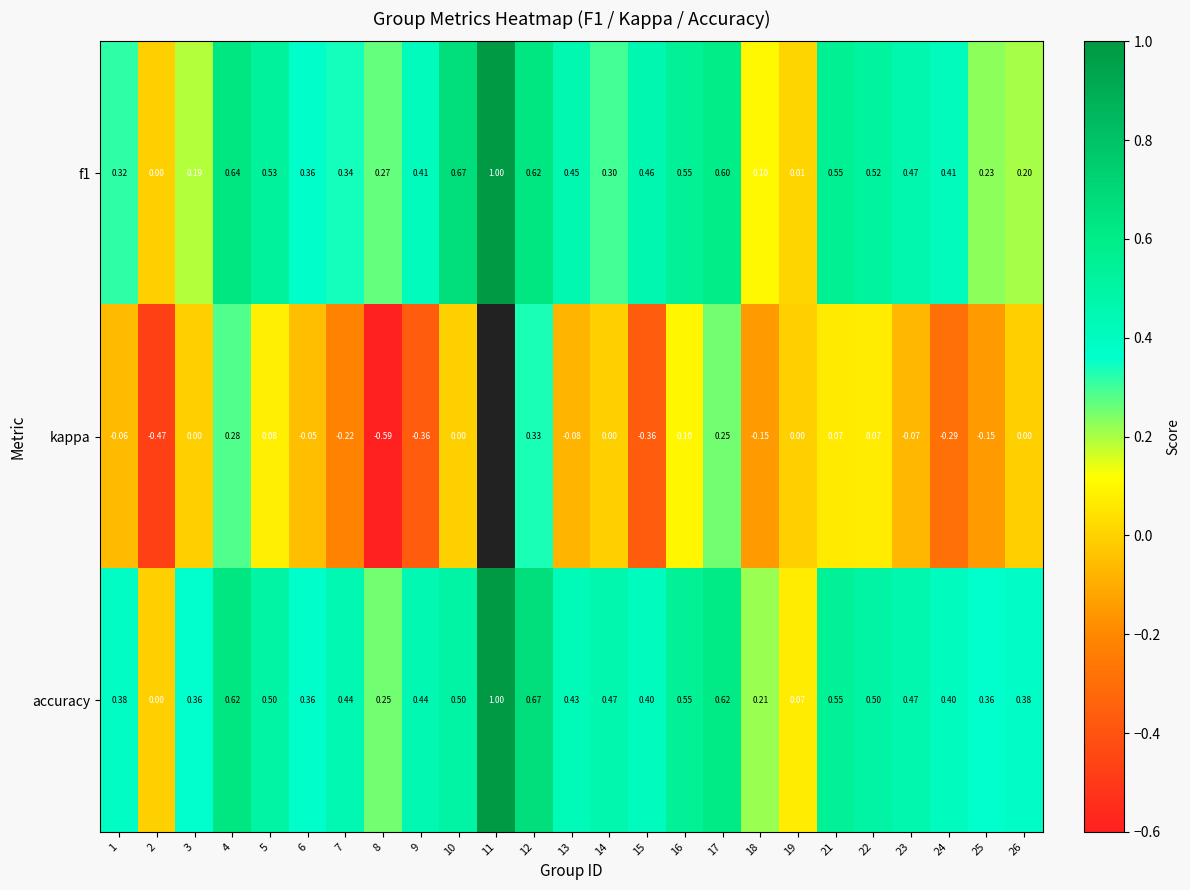

What is the difference between the accuracy values at 24 and 10?

0.1